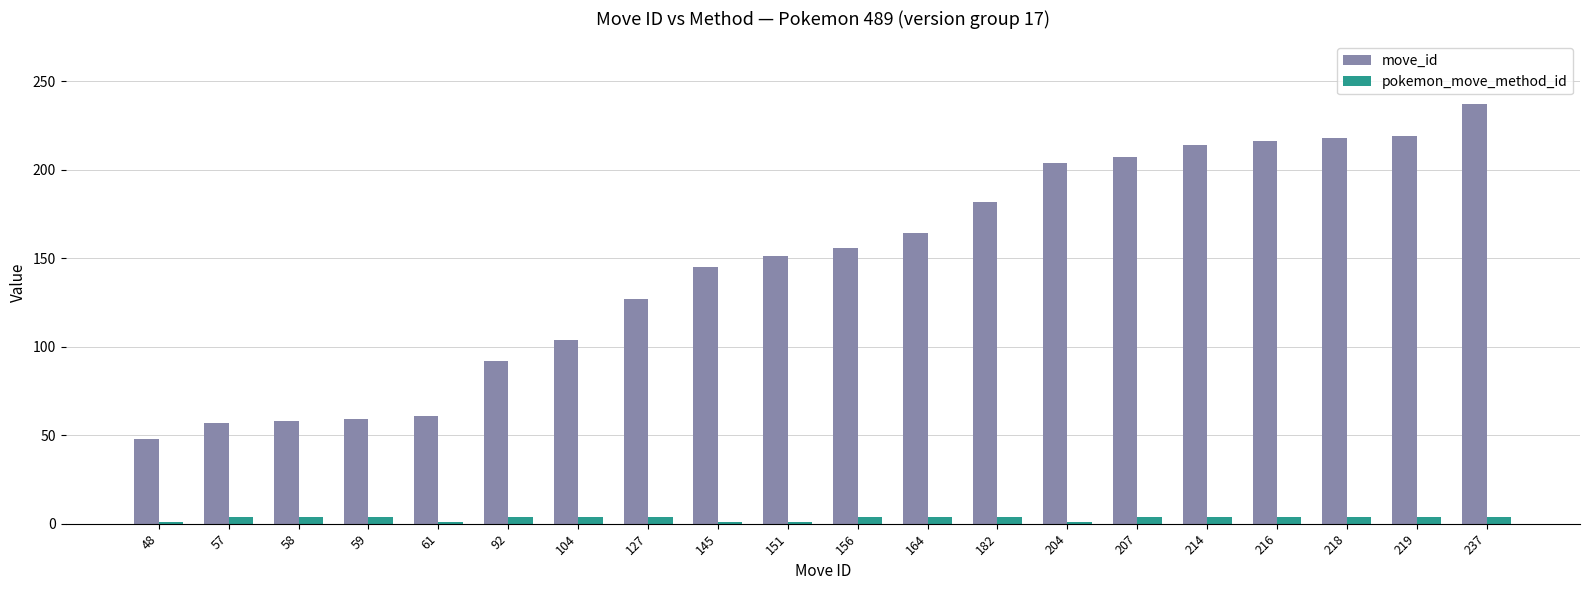

At which category does the chart reach its peak across all series?

237